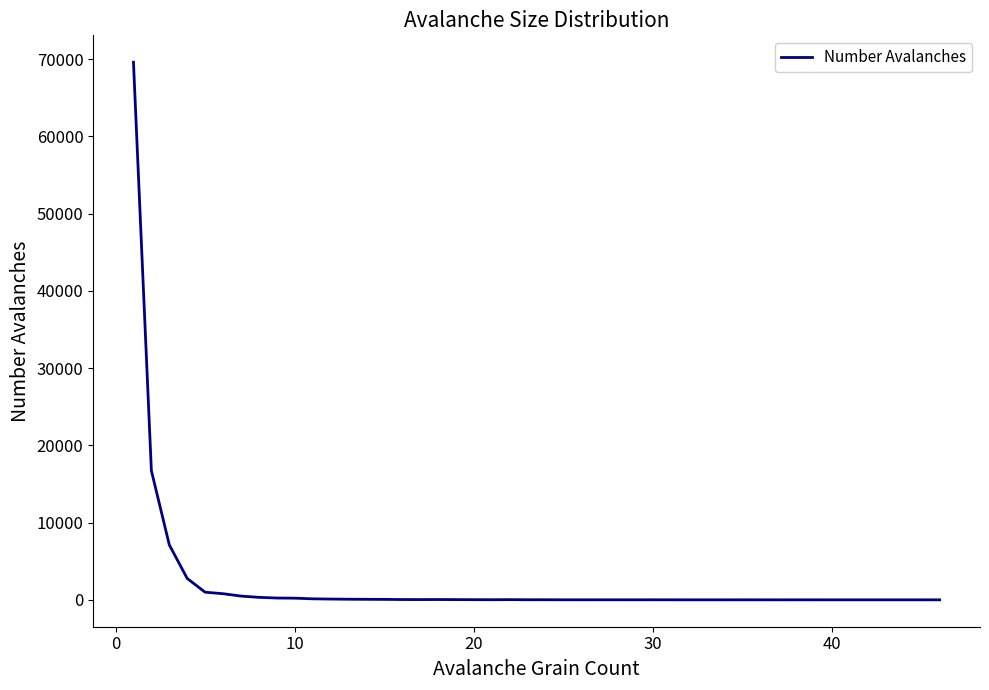

What is the maximum value shown in the chart?

69588